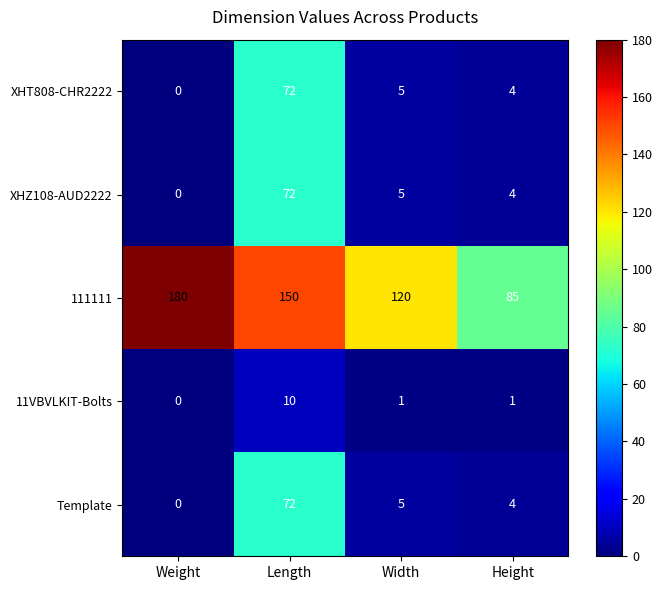

Reading left to right, transcribe all the data shown in this chart.

XHT808-CHR2222: 0	72	5	4
XHZ108-AUD2222: 0	72	5	4
111111: 180	150	120	85
11VBVLKIT-Bolts: 0	10	1	1
Template: 0	72	5	4